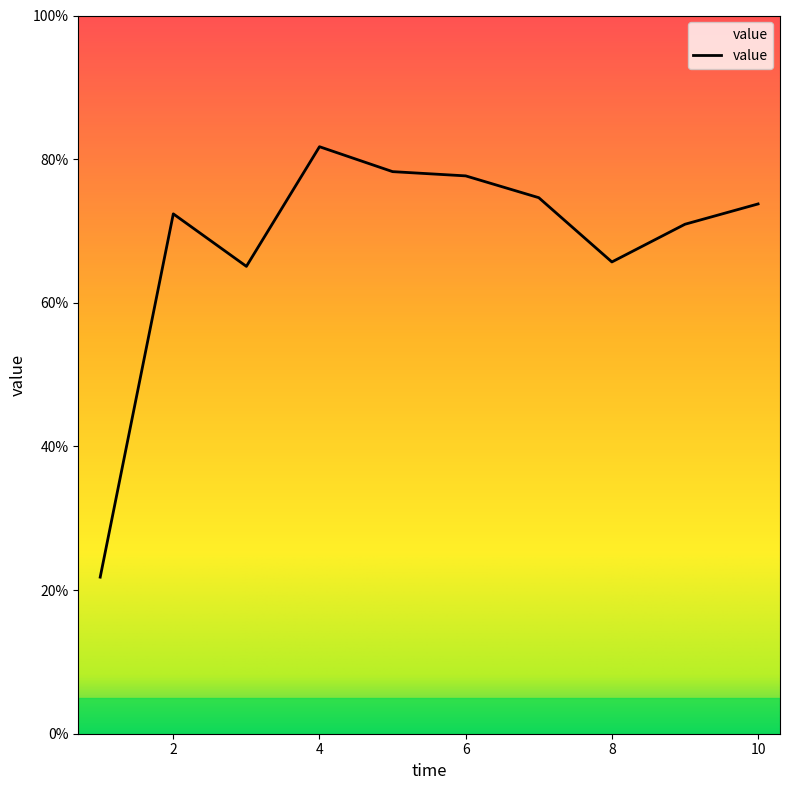

What is the greatest value displayed?

81.7